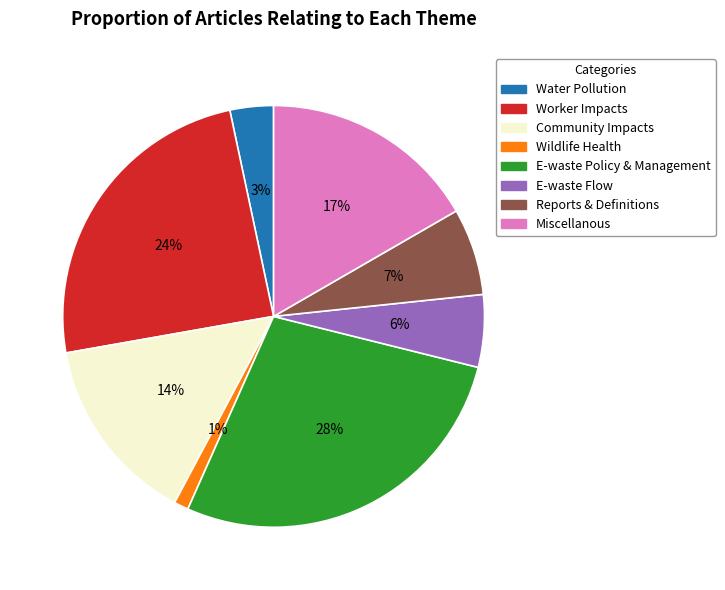

What percentage is the Worker Impacts slice, to the nearest percent?

24%